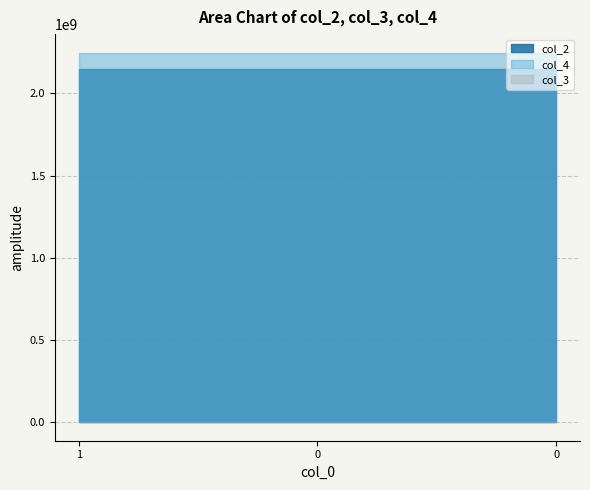

Which series has the widest spread of values?

col_2